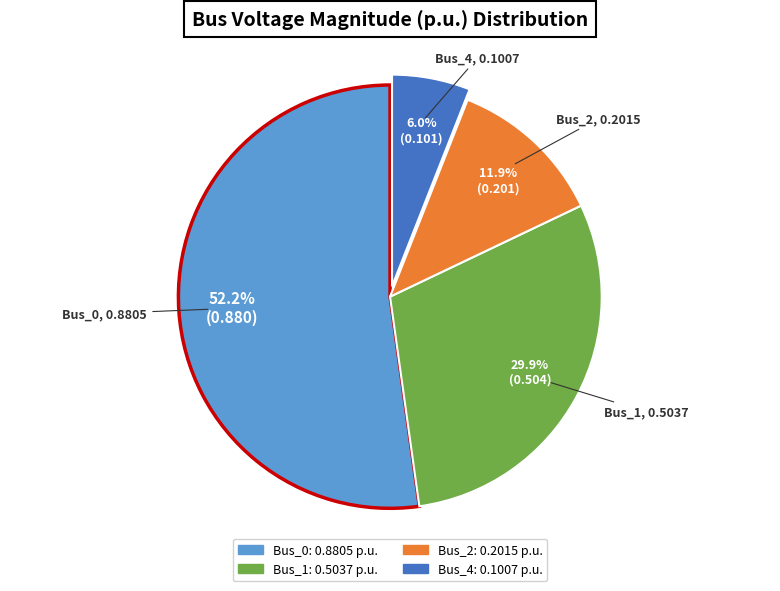

Is the sum of Bus_0 and Bus_2 greater than half?

Yes